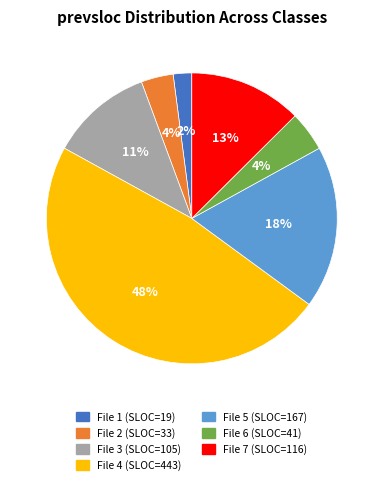

To the nearest percent, what is the difference between the largest and smallest slice percentages?

46%